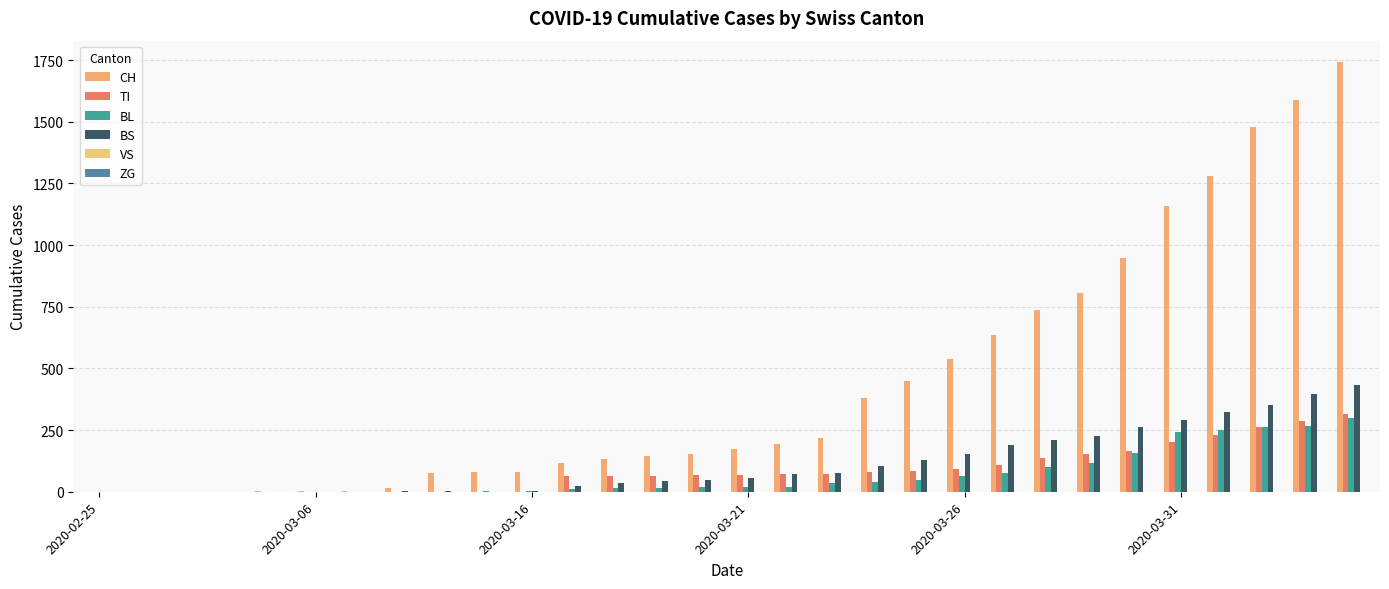

What is the maximum value for BS?

434